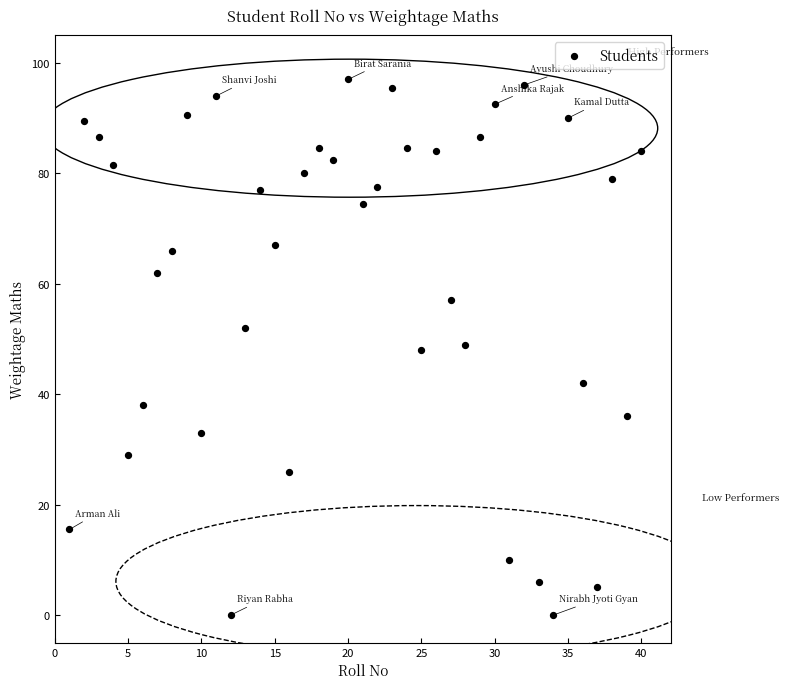

What is the range of Y values (max minus min)?

97.0